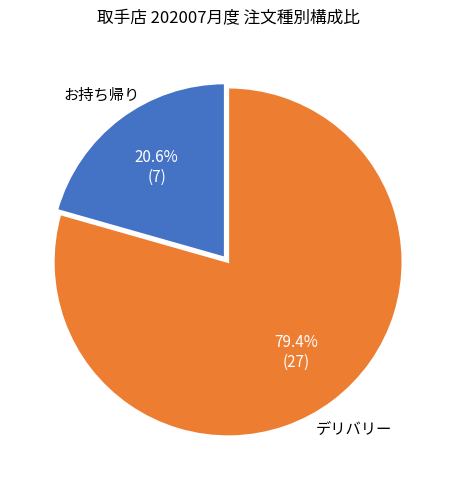

How many segments does this pie chart have?

2